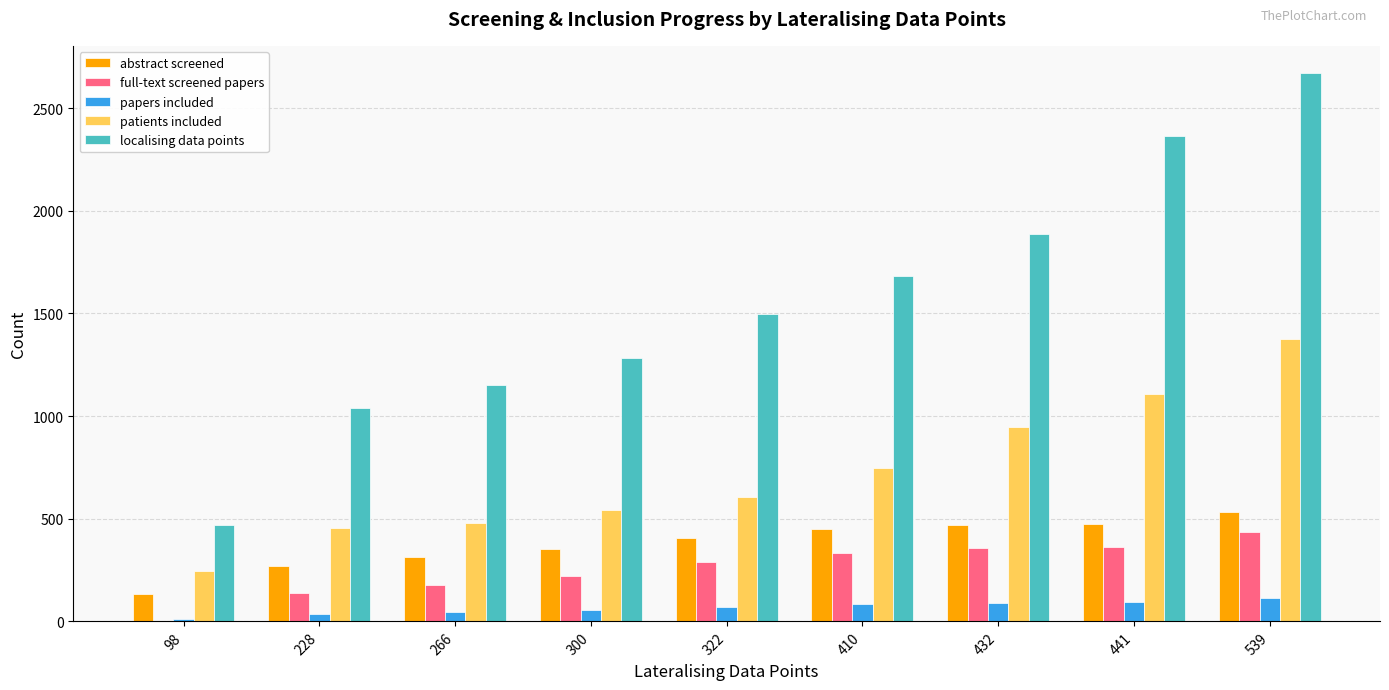

What is the spread (max minus min) of values at 322?

1427